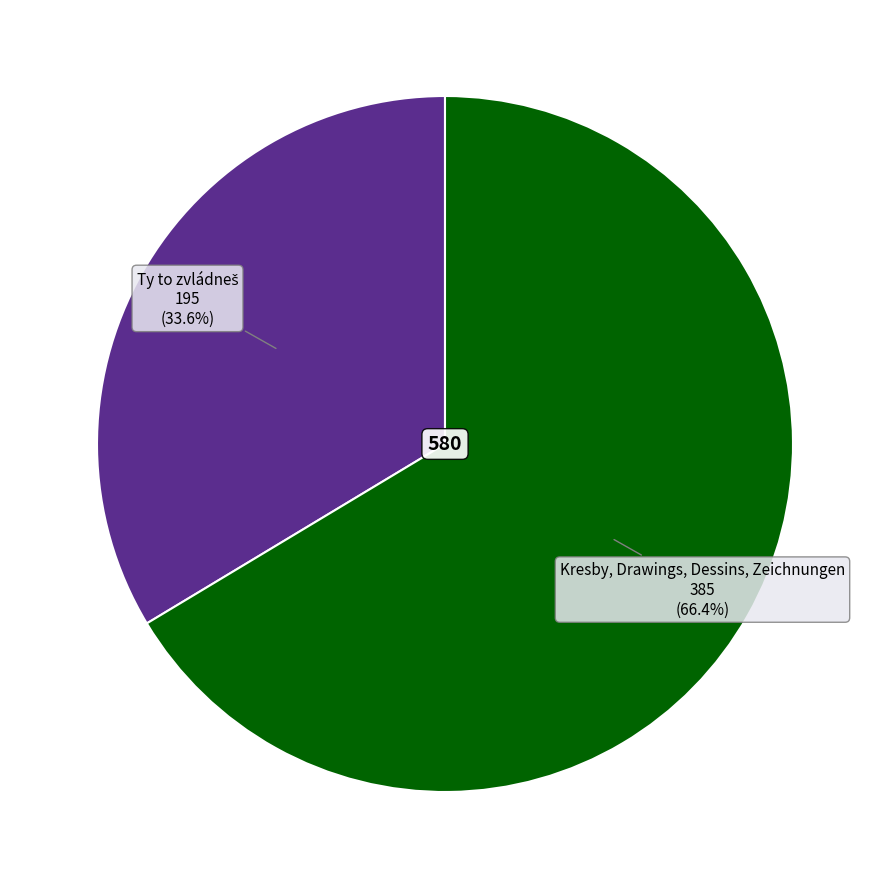

Does any single category account for the majority?

Yes